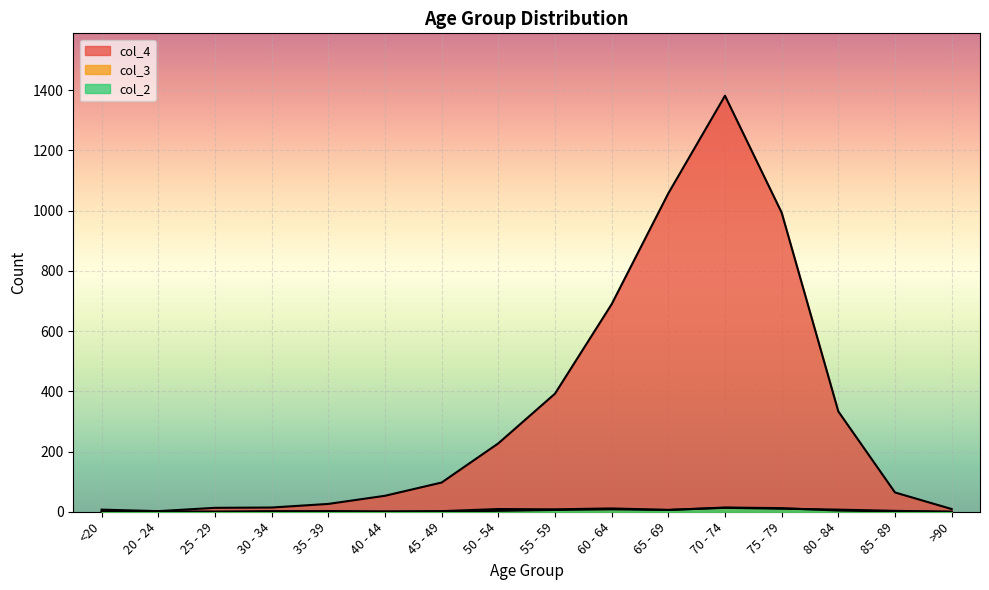

What is the maximum value shown in the chart?

1381